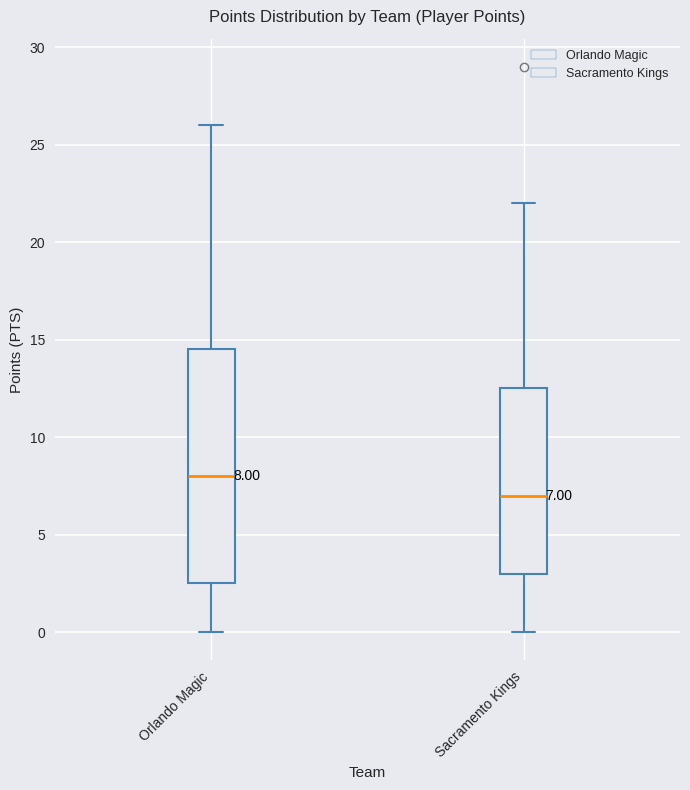

Which box has the lowest median line?

Sacramento Kings